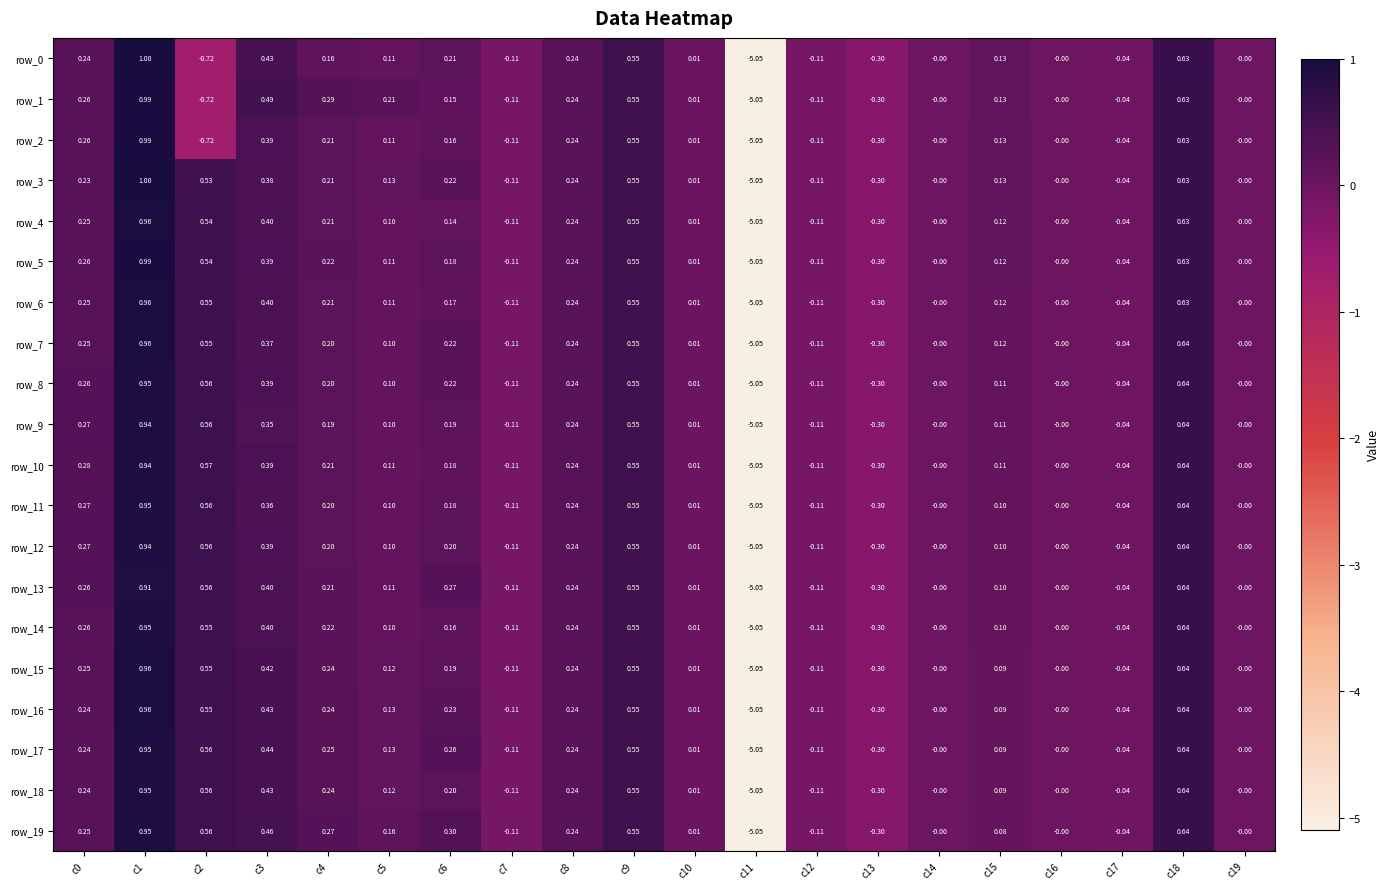

Is the value of row_5 at c12 greater than the value of row_14 at c6?

No